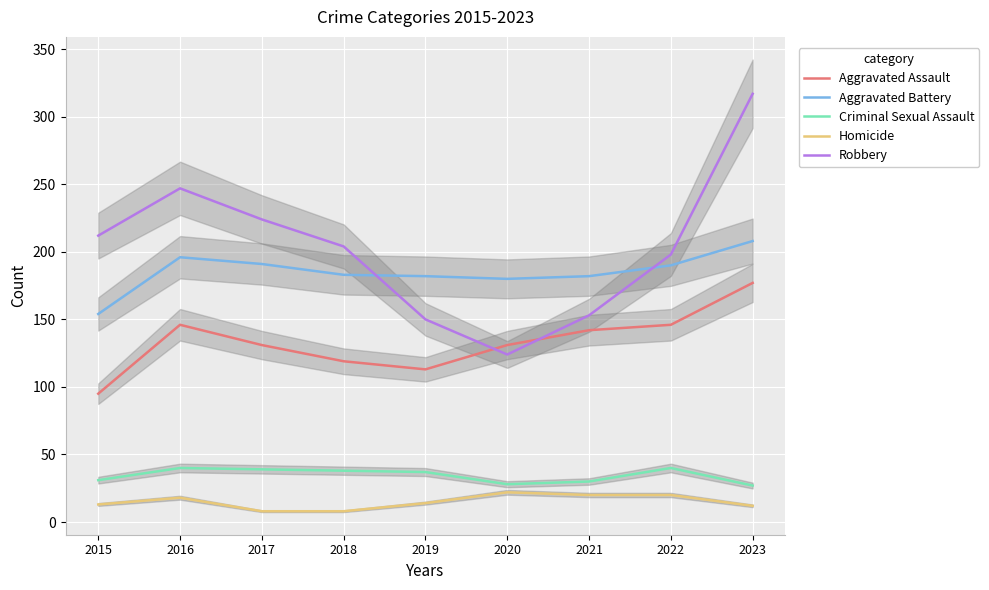

Is the value of Criminal Sexual Assault at 2015 greater than the value of Aggravated Assault at 2017?

No